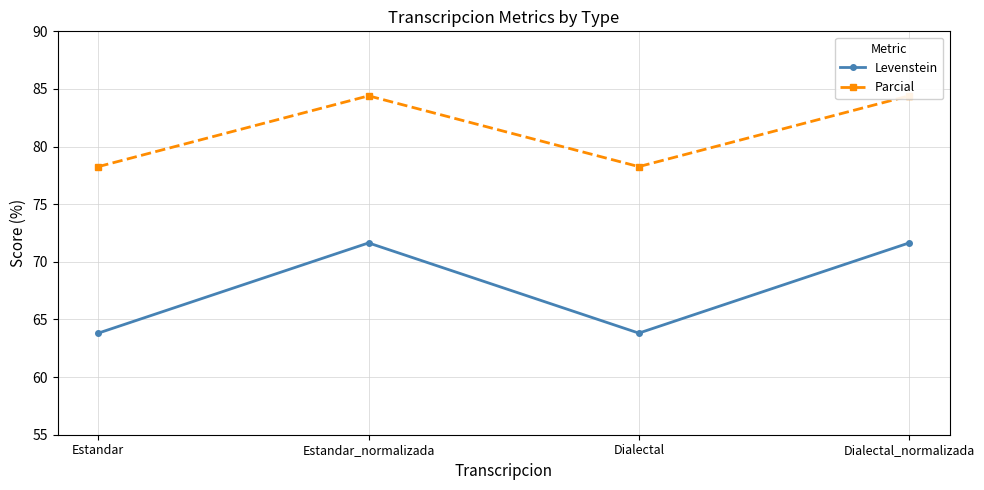

What is the difference between the highest and lowest values at Estandar?

14.4